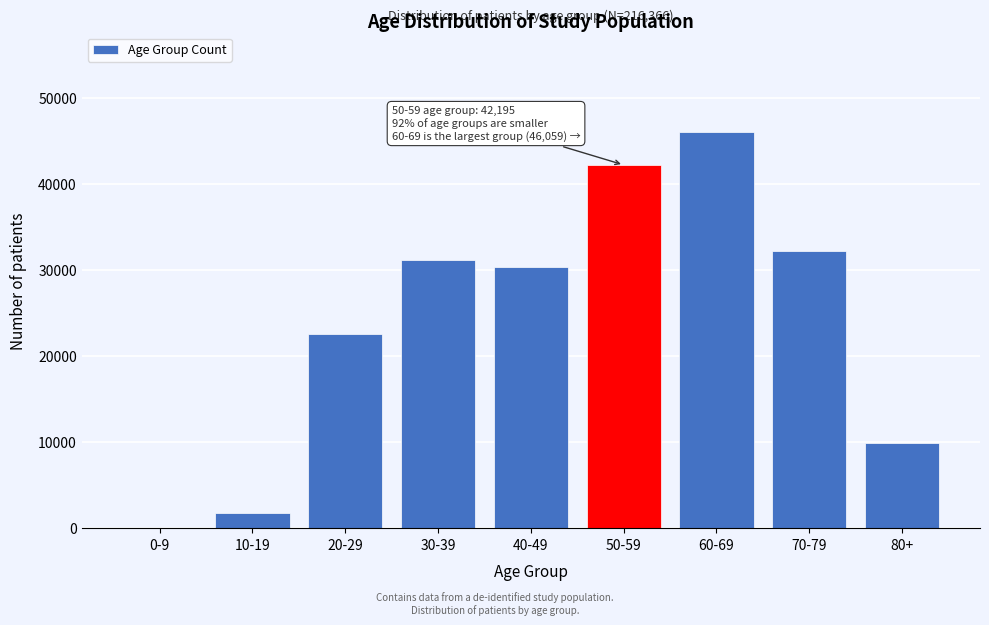

Reading left to right, extract all data points from this chart.

0-9=52	10-19=1802	20-29=22541	30-39=31175	40-49=30384	50-59=42195	60-69=46059	70-79=32252	80+=9906